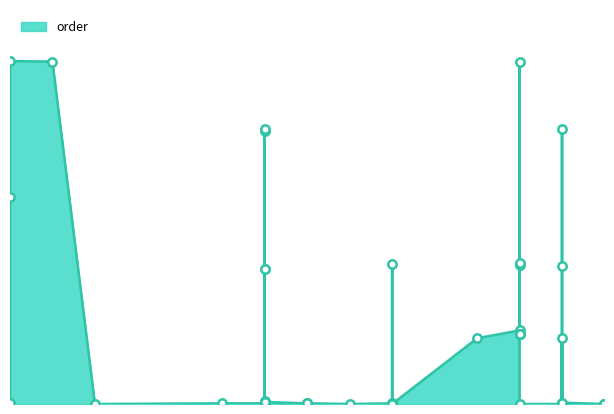

Is it true that the value at 2020-04-21 is -266?

False